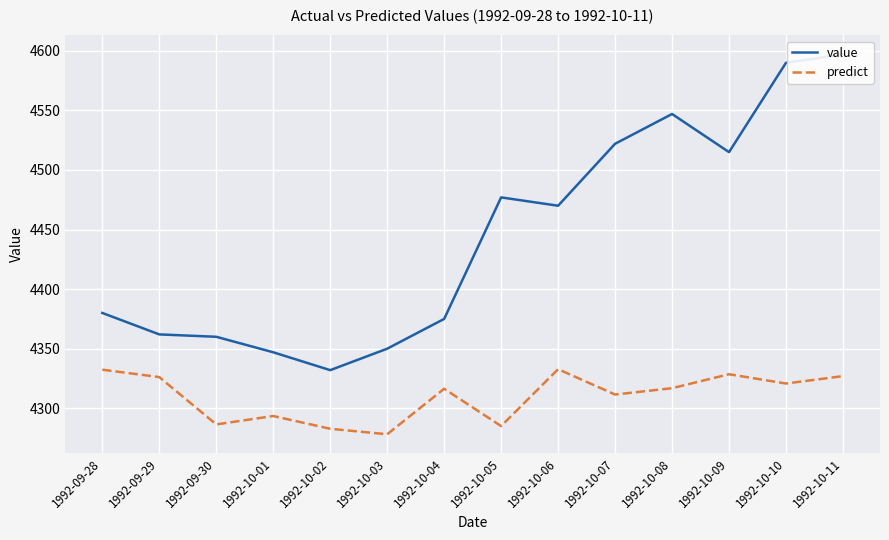

Rank the categories by predict value from highest to lowest.

1992-10-06, 1992-09-28, 1992-10-09, 1992-10-11, 1992-09-29, 1992-10-10, 1992-10-08, 1992-10-04, 1992-10-07, 1992-10-01, 1992-09-30, 1992-10-05, 1992-10-02, 1992-10-03